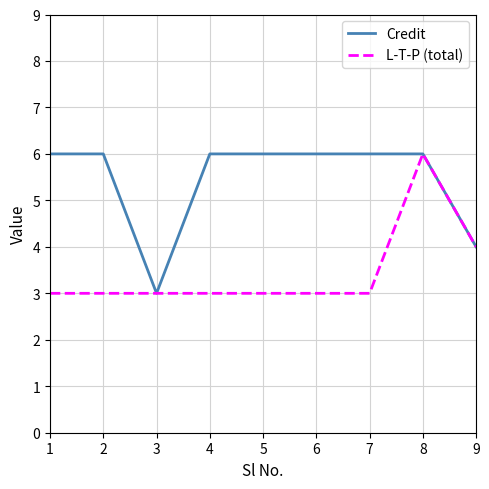

Which series changed the most between 1 and 9?

Credit